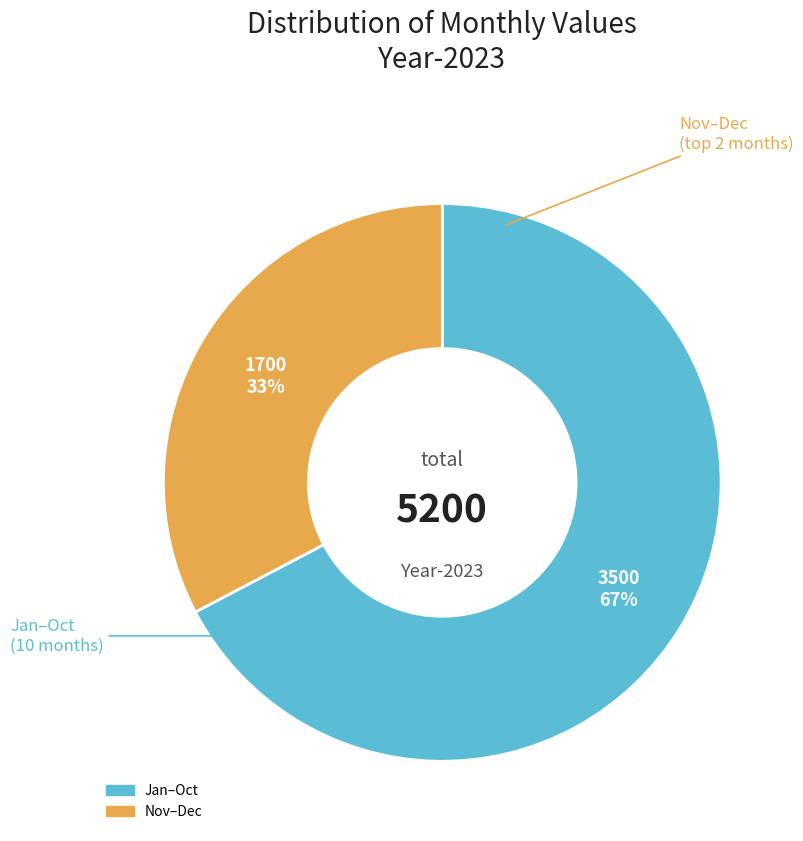

Count the number of slices in the pie.

2